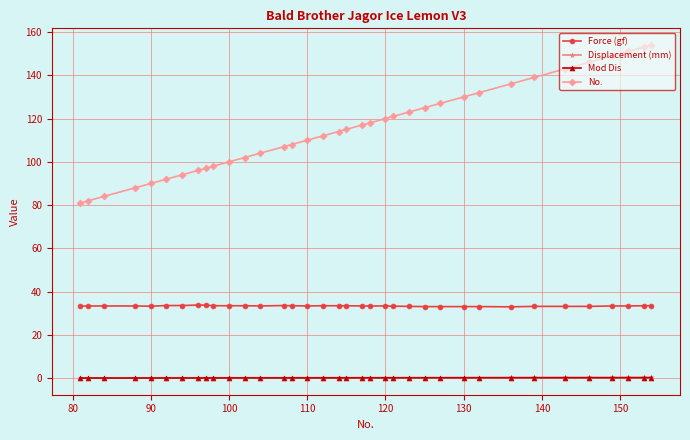

True or false: Force (gf) and No. cross at least once.

False